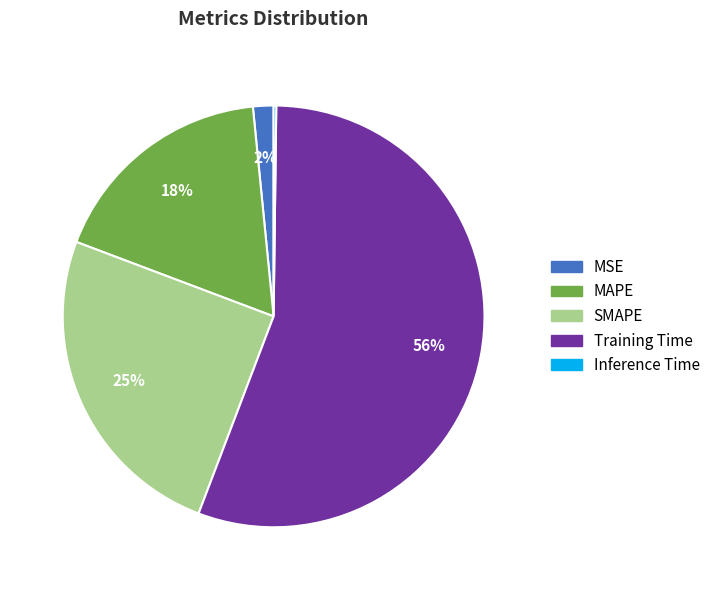

Which slice is the largest?

Training Time